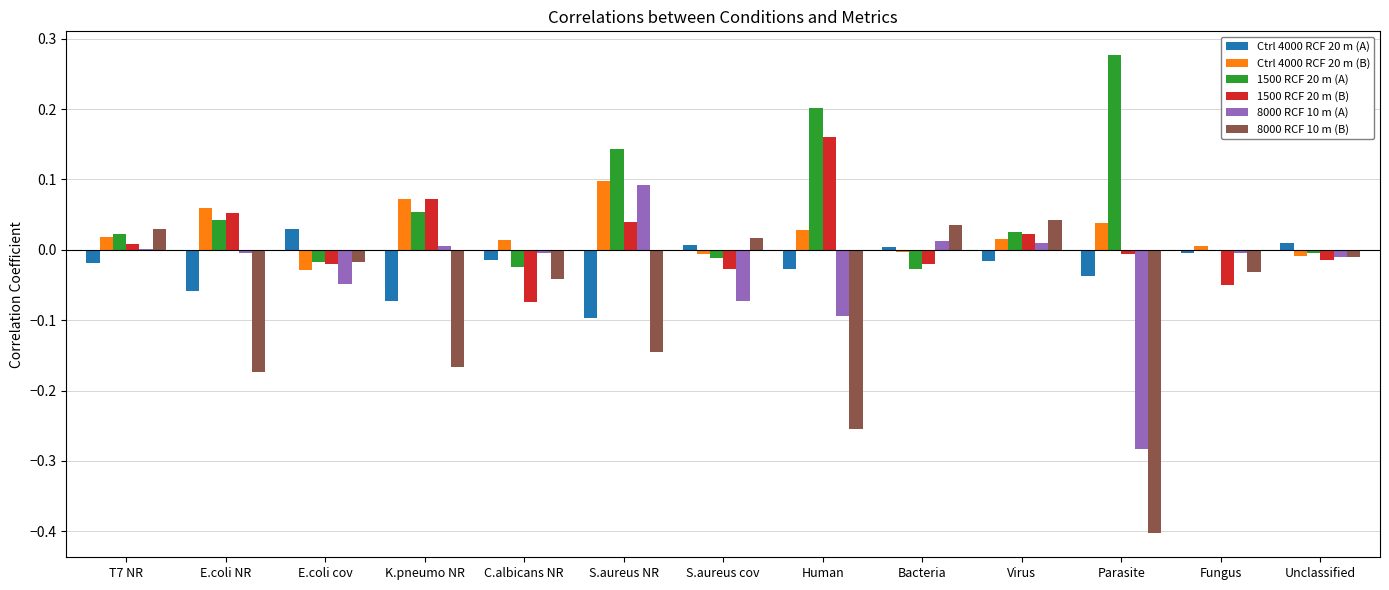

At which label does 1500 RCF 20 m (A) reach its peak?

Parasite